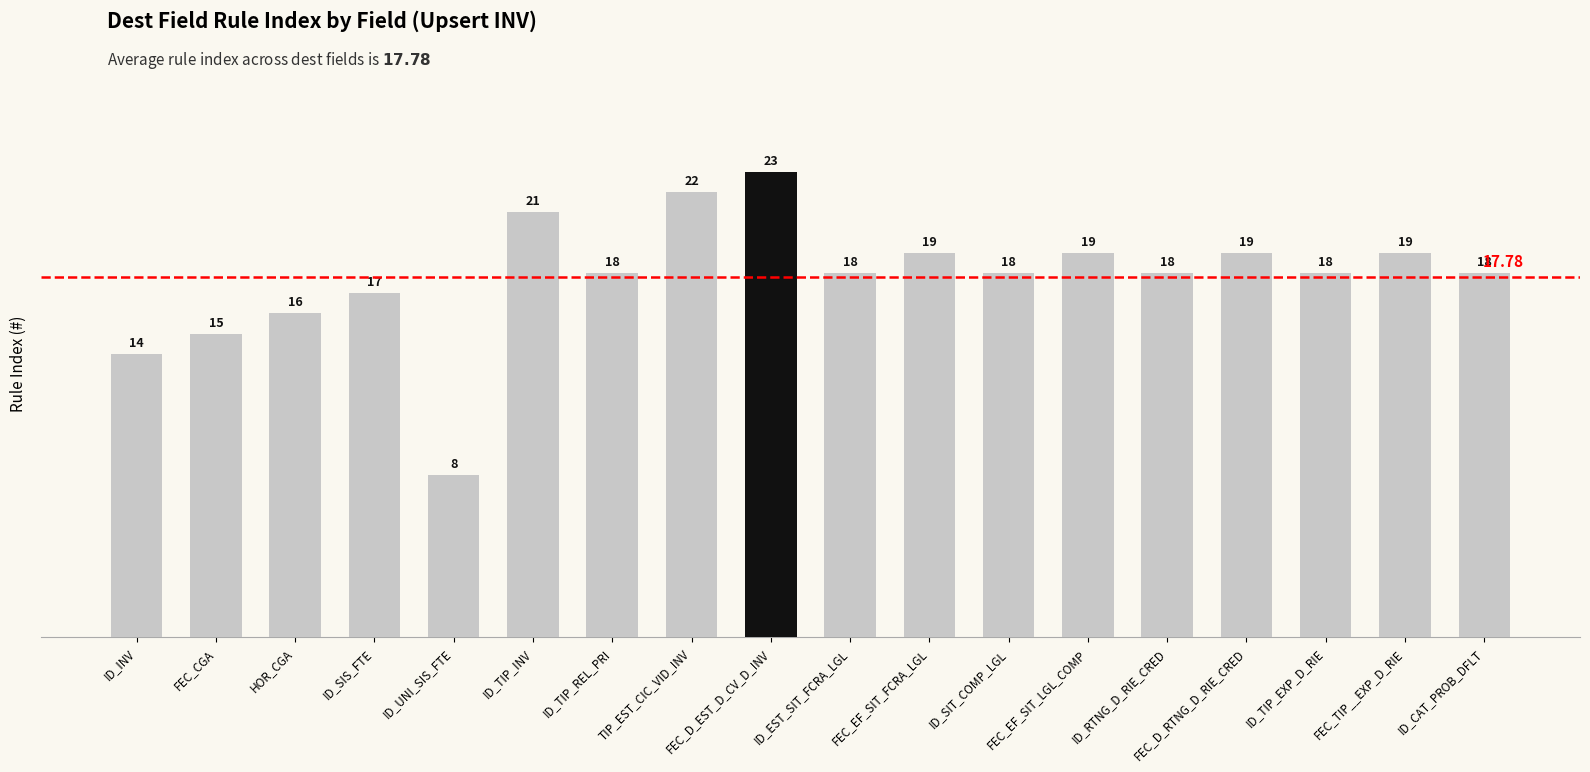

How many data points does each series have?

18